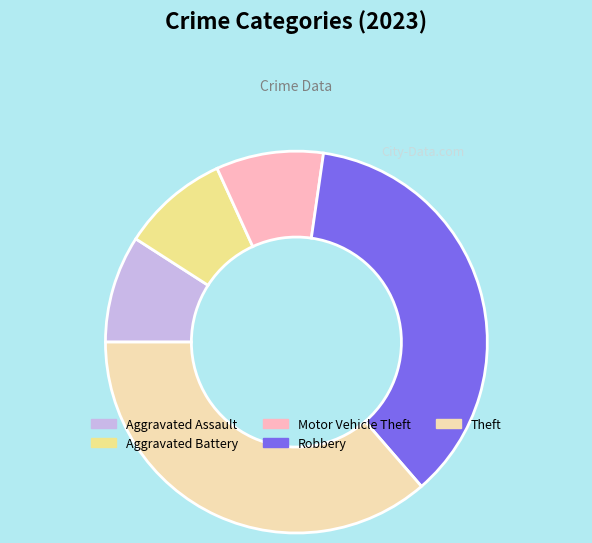

Is the sum of Aggravated Battery and Motor Vehicle Theft greater than half?

No